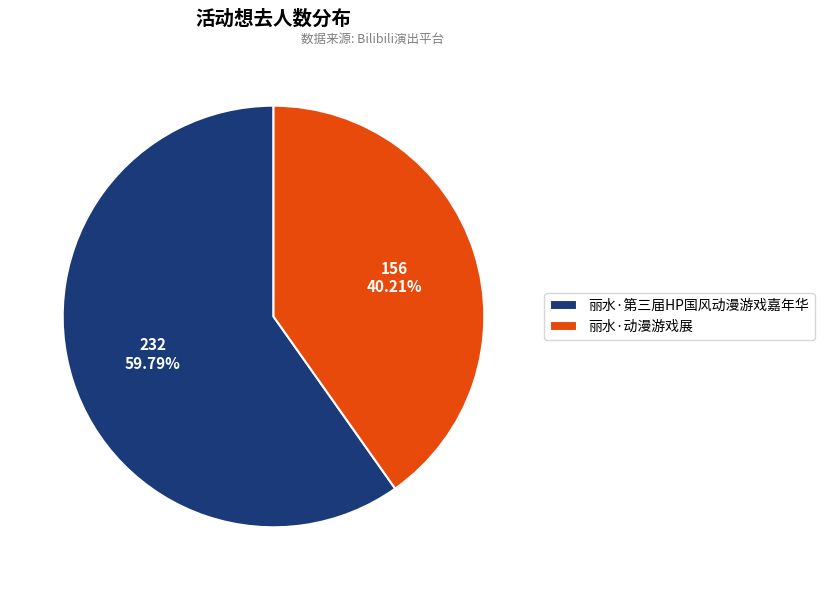

Which category has the biggest portion of the pie?

丽水·第三届HP国风动漫游戏嘉年华